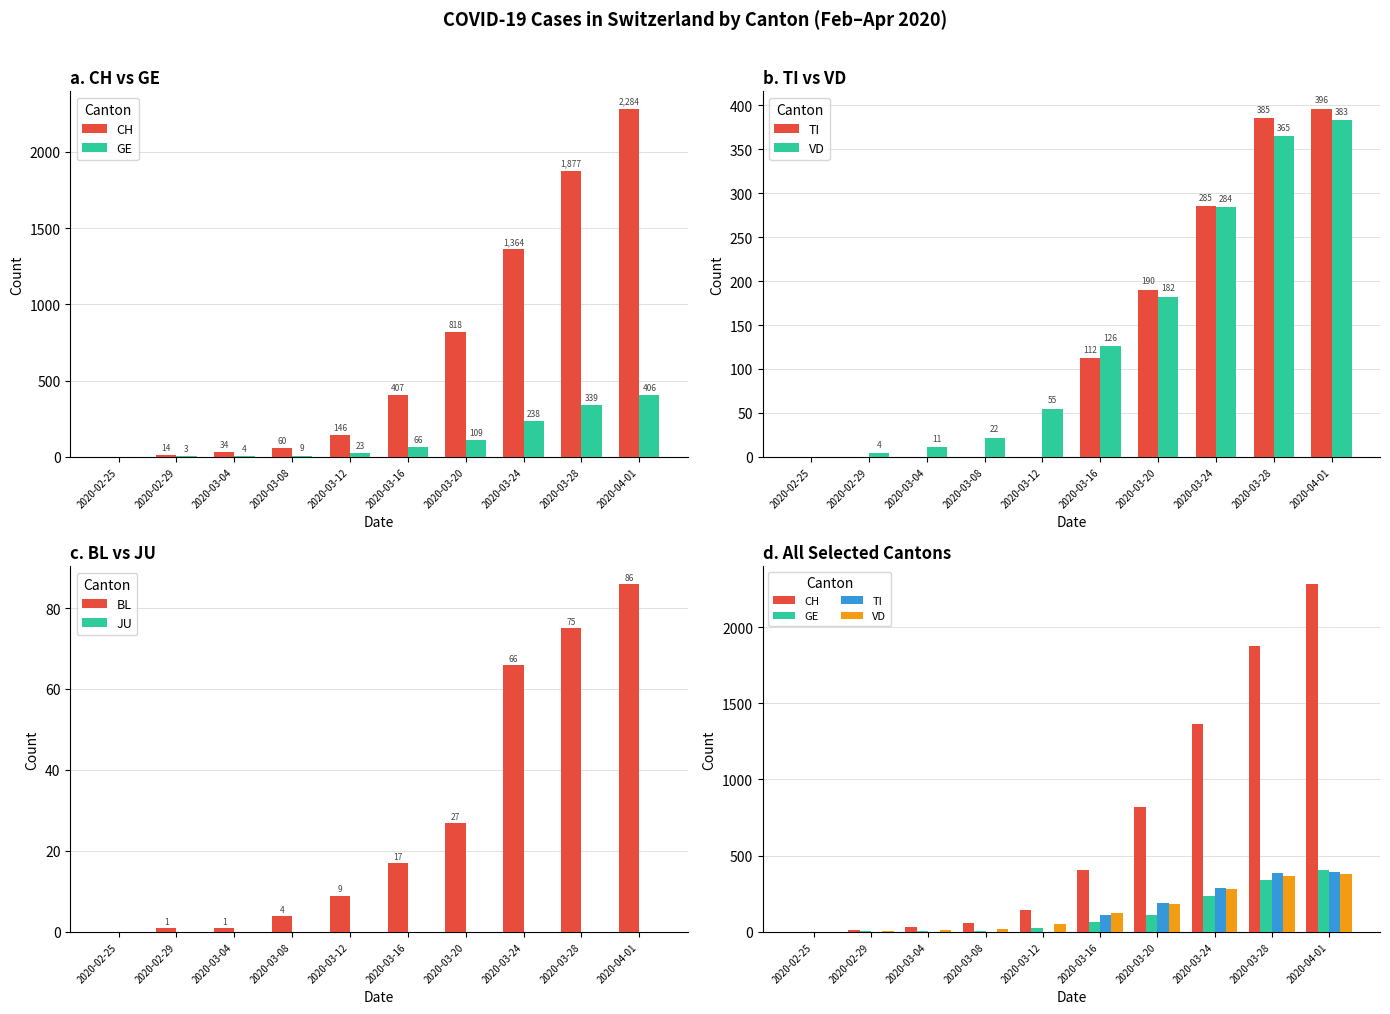

Between 2020-04-01 and 2020-03-12, which is larger?

2020-04-01